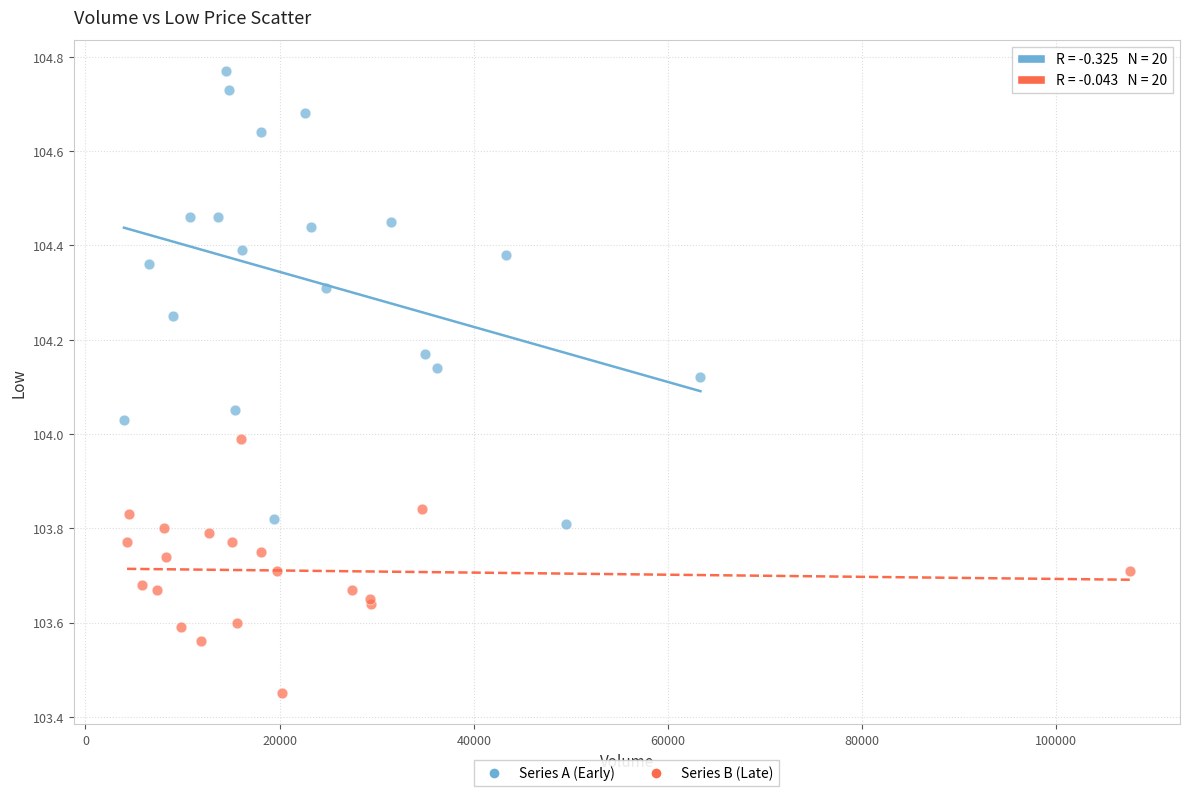

Which series contains the lowest Y value?

Series B (Late)